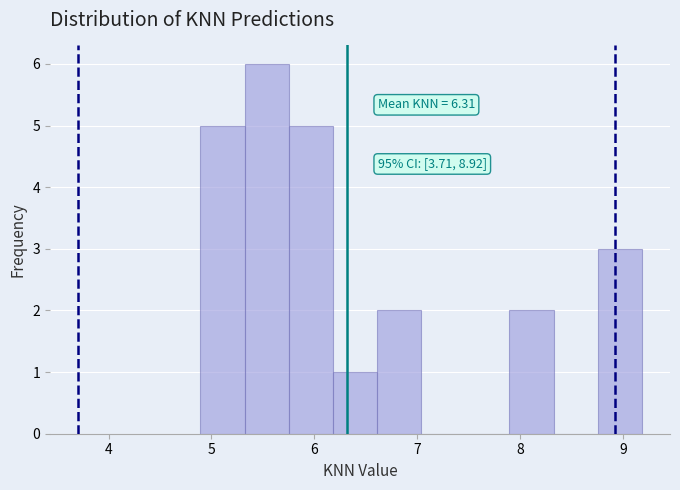

Over which range of the x-axis is the bar tallest?

5.3 to 5.8